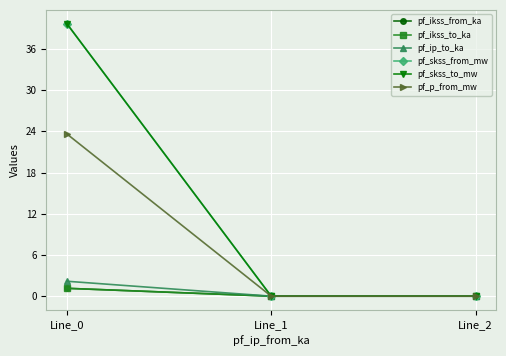

What is the difference between the pf_ikss_to_ka values at Line_0 and Line_1?

1.1